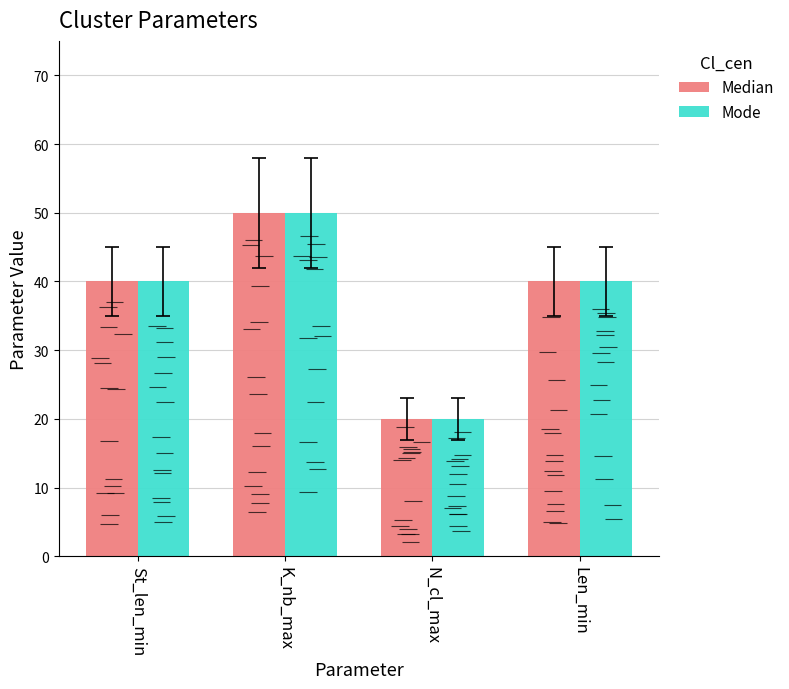

At how many categories does at least one series exceed 33?

3